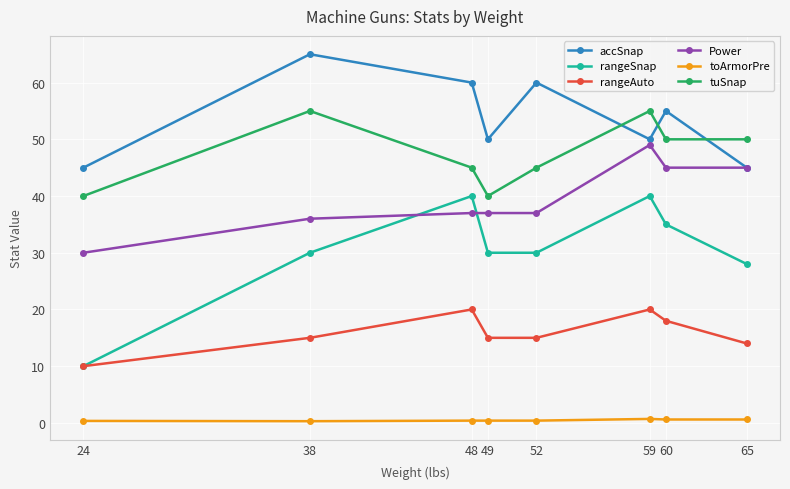

What is the maximum value for rangeAuto?

20.0